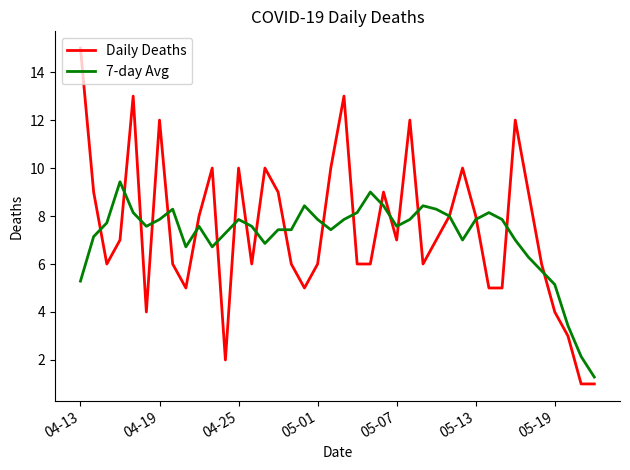

List the series in order of their peak value, lowest first.

7-day Avg, Daily Deaths